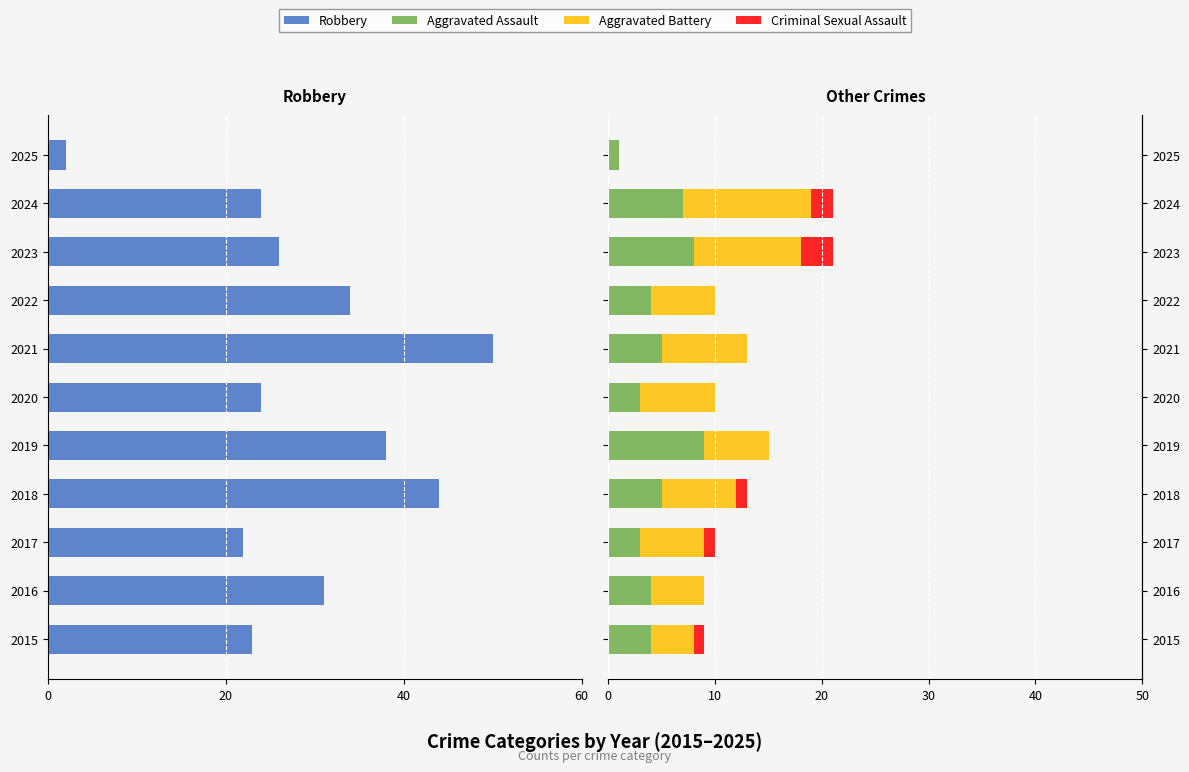

The Criminal Sexual Assault series shows 2 at 2024. True or false?

True